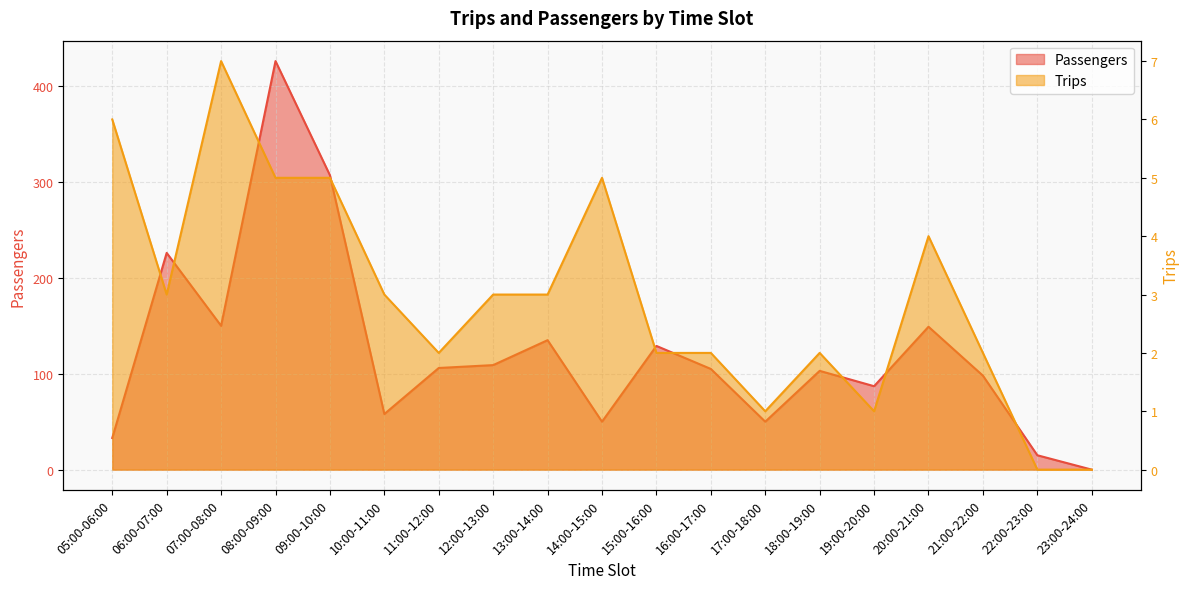

At which category is the sum across all series the highest?

08:00-09:00